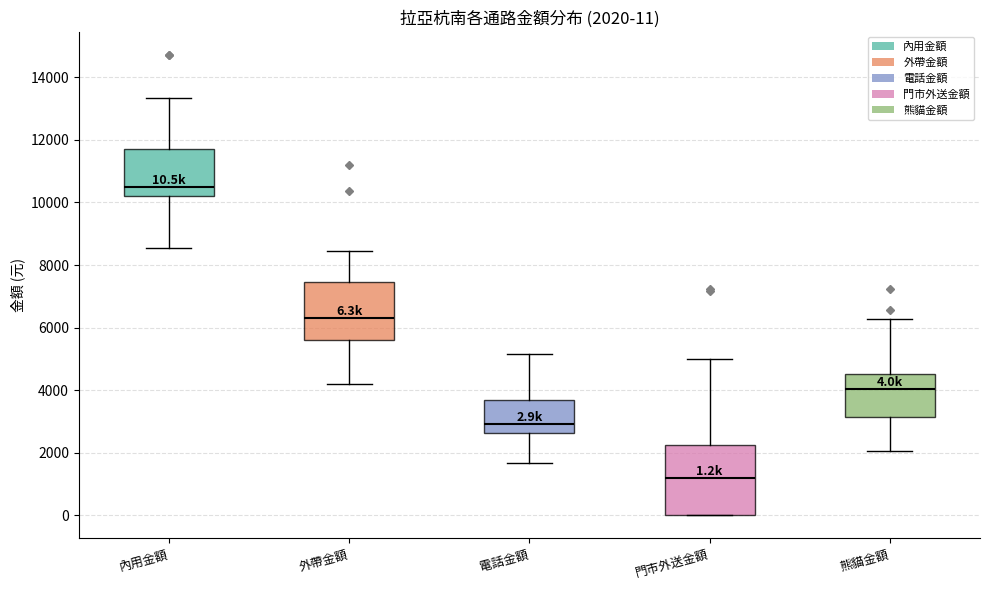

Which box has the highest median line?

內用金額